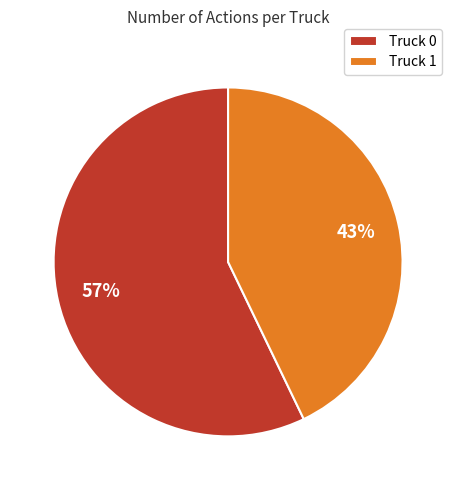

To the nearest percent, what is the difference between the largest and smallest slice percentages?

14%